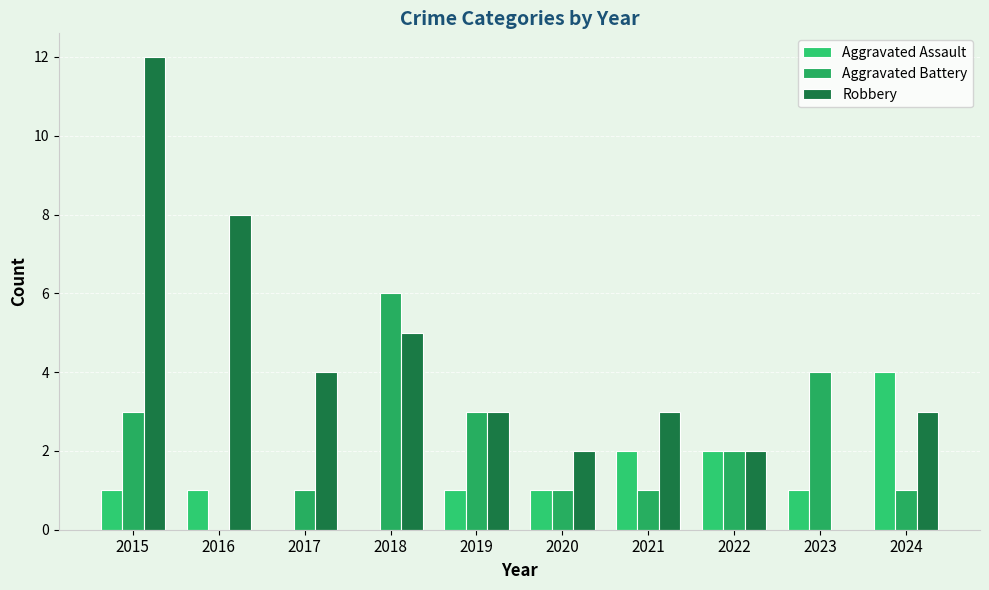

What are all the series names shown in the legend?

Aggravated Assault, Aggravated Battery, Robbery